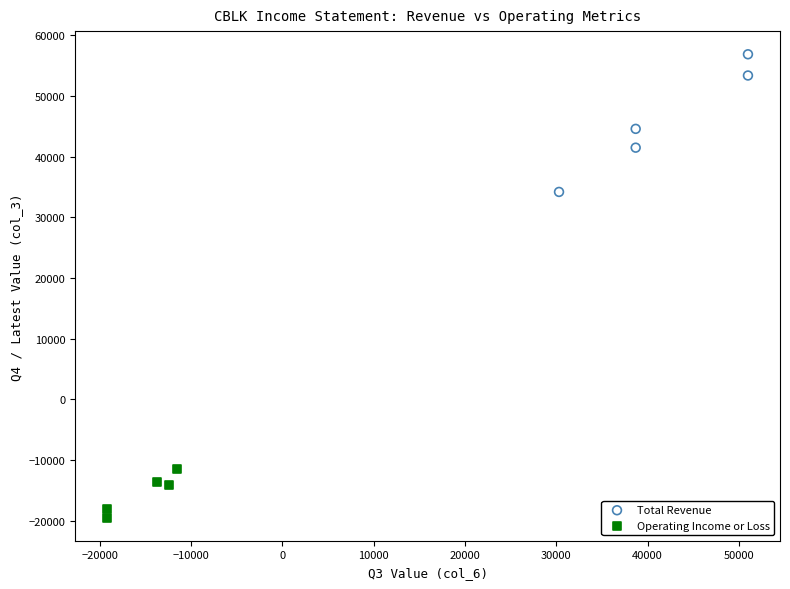

Which series has the widest spread of Y values?

Total Revenue